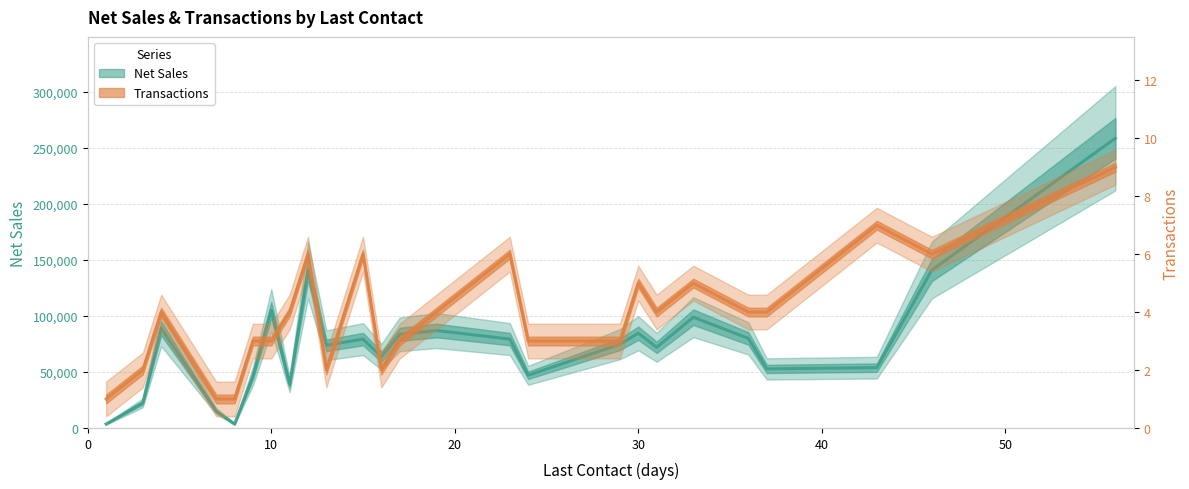

Reading right to left, what are all the values shown in this chart?

Net Sales: 258335	140850	53786	52640	79845	98770	71900	84500	74700	46965	79250	86875	83500	63500	79250	73700	140850	38805	105000	46320	3500	15000	88850	22500	3500
Transactions: 9	6	7	4	4	5	4	5	3	3	6	4	3	2	6	2	6	4	3	3	1	1	4	2	1